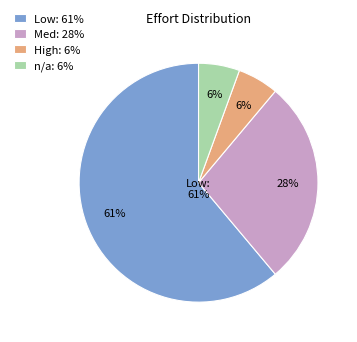

Is there a majority slice in this chart?

Yes